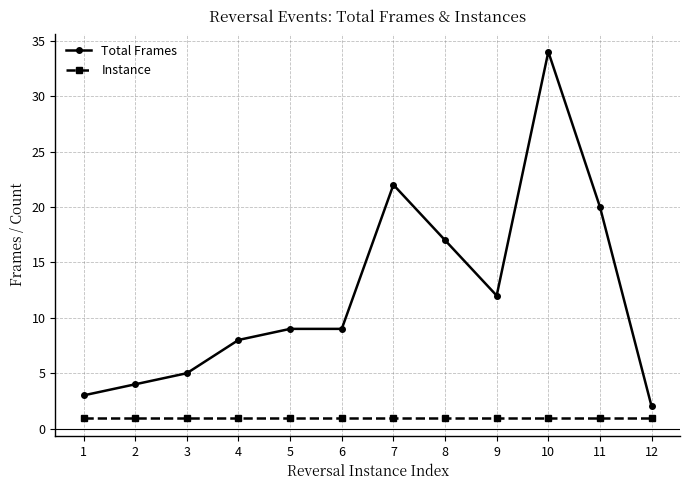

True or false: Total Frames and Instance intersect in this chart.

False